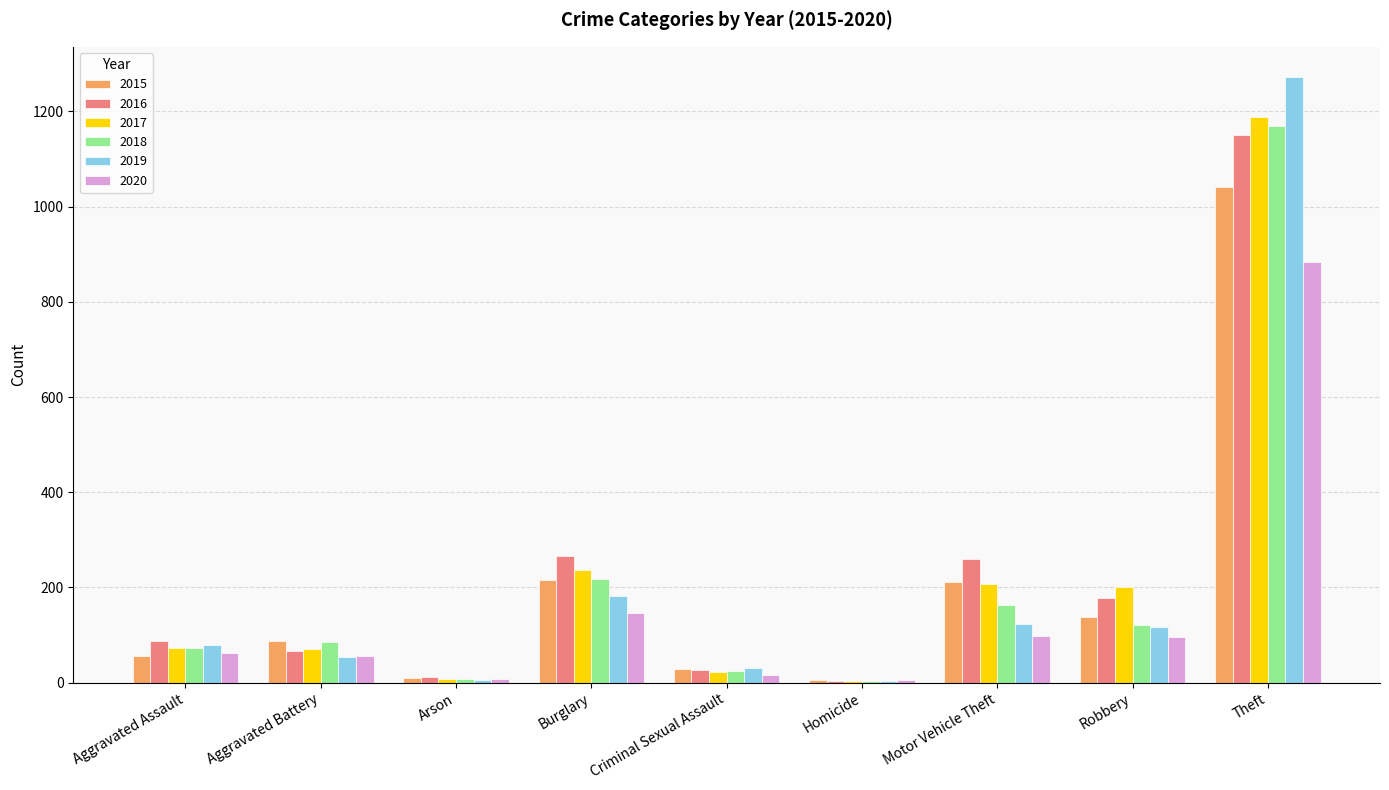

True or false: 2015 has a value of 88 at Aggravated Battery.

True